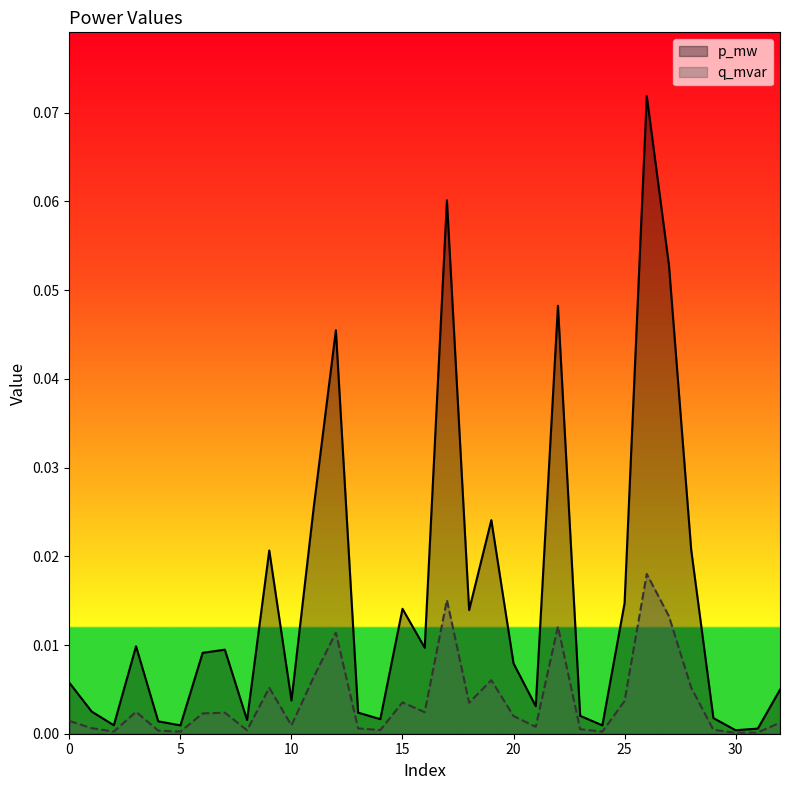

Reading right to left, list all the values displayed in this chart.

p_mw: 32=0.0	31=0.0	30=0.0	29=0.0	28=0.0	27=0.1	26=0.1	25=0.0	24=0.0	23=0.0	22=0.0	21=0.0	20=0.0	19=0.0	18=0.0	17=0.1	16=0.0	15=0.0	14=0.0	13=0.0	12=0.0	11=0.0	10=0.0	9=0.0	8=0.0	7=0.0	6=0.0	5=0.0	4=0.0	3=0.0	2=0.0	1=0.0	0=0.0
q_mvar: 32=0.0	31=0.0	30=0.0	29=0.0	28=0.0	27=0.0	26=0.0	25=0.0	24=0.0	23=0.0	22=0.0	21=0.0	20=0.0	19=0.0	18=0.0	17=0.0	16=0.0	15=0.0	14=0.0	13=0.0	12=0.0	11=0.0	10=0.0	9=0.0	8=0.0	7=0.0	6=0.0	5=0.0	4=0.0	3=0.0	2=0.0	1=0.0	0=0.0